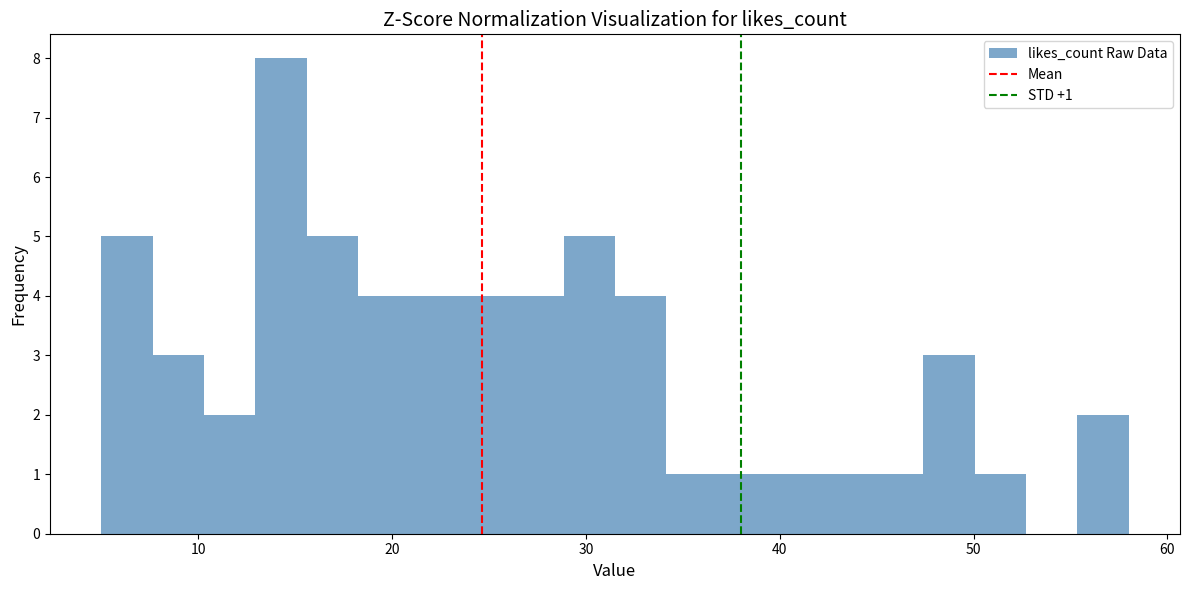

Read against the x-axis, roughly where is the centre of the tallest bar?

14